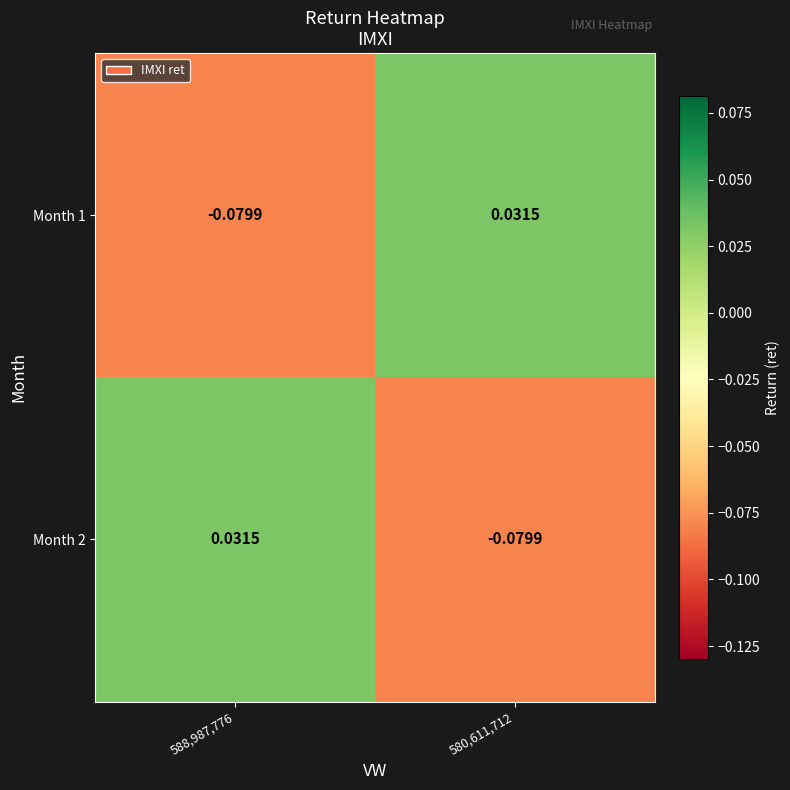

Is the value of Month 1 at 588,987,776 greater than the value of Month 2 at 588,987,776?

No